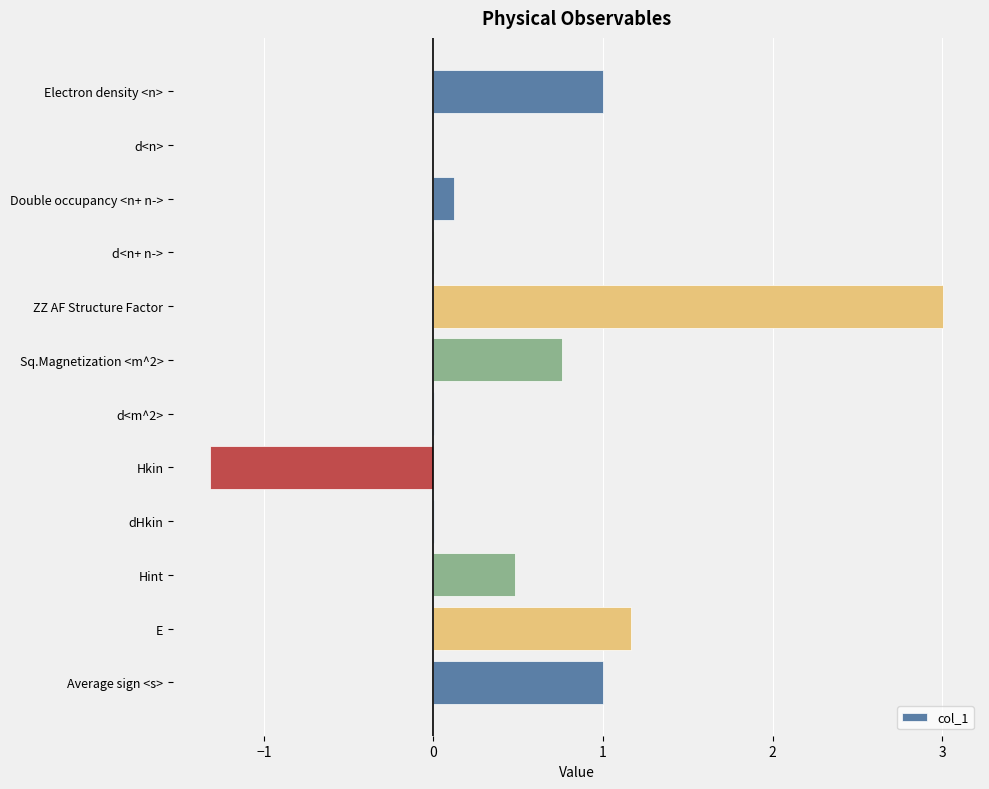

What value does the data have at E?

1.2